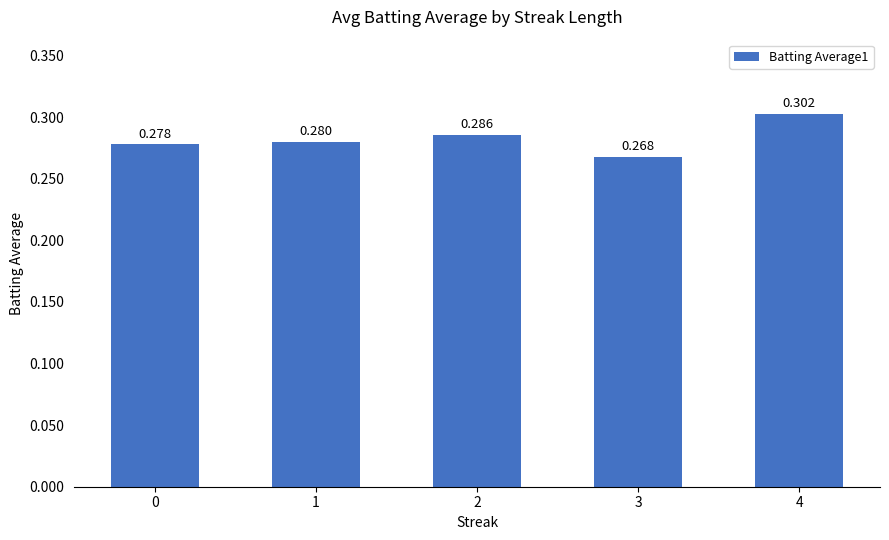

The chart shows a value of 0.3 at 2. True or false?

True